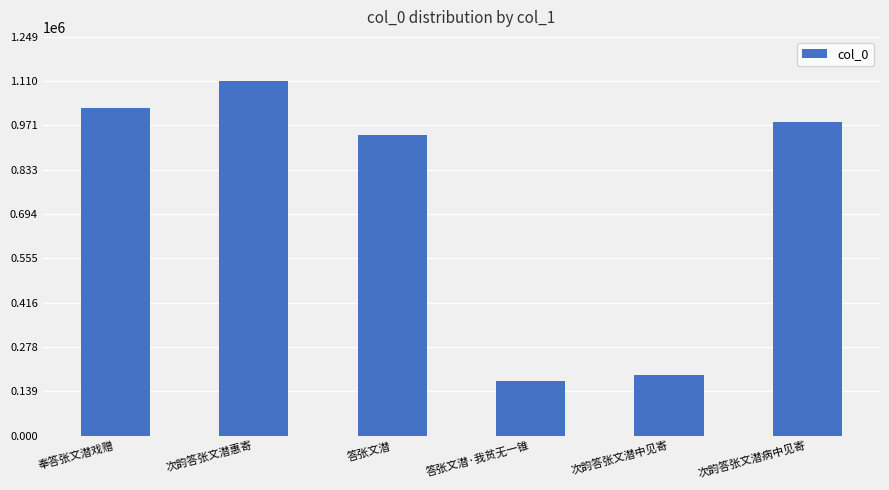

What is the difference between the values at 答张文潜·我贫无一锥 and 奉答张文潜戏赠?

857471